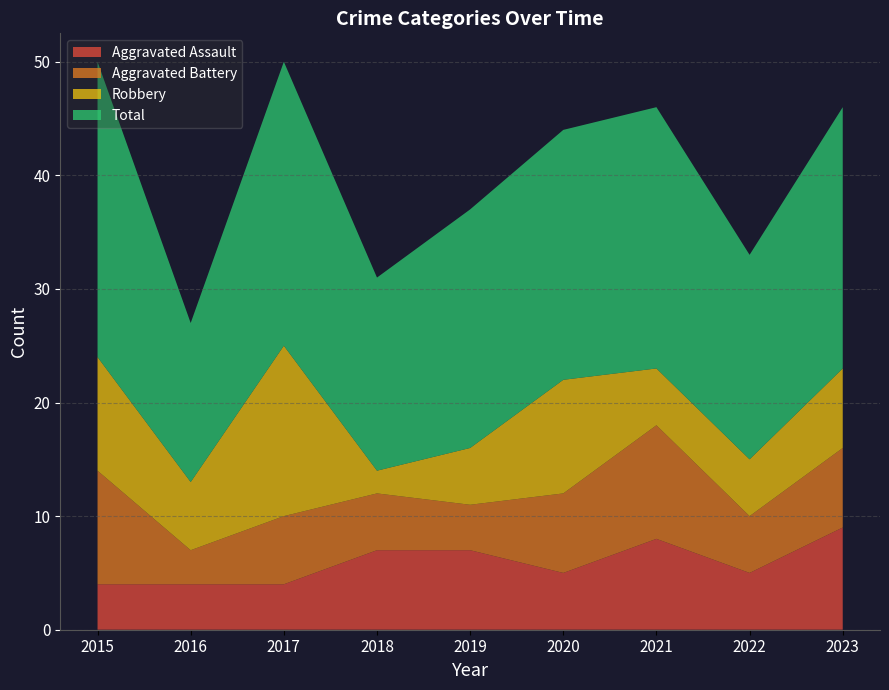

Reading left to right, what are all the values shown in this chart?

Aggravated Assault: 2015=4	2016=4	2017=4	2018=7	2019=7	2020=5	2021=8	2022=5	2023=9
Aggravated Battery: 2015=10	2016=3	2017=6	2018=5	2019=4	2020=7	2021=10	2022=5	2023=7
Robbery: 2015=10	2016=6	2017=15	2018=2	2019=5	2020=10	2021=5	2022=5	2023=7
Total: 2015=26	2016=14	2017=25	2018=17	2019=21	2020=22	2021=23	2022=18	2023=23